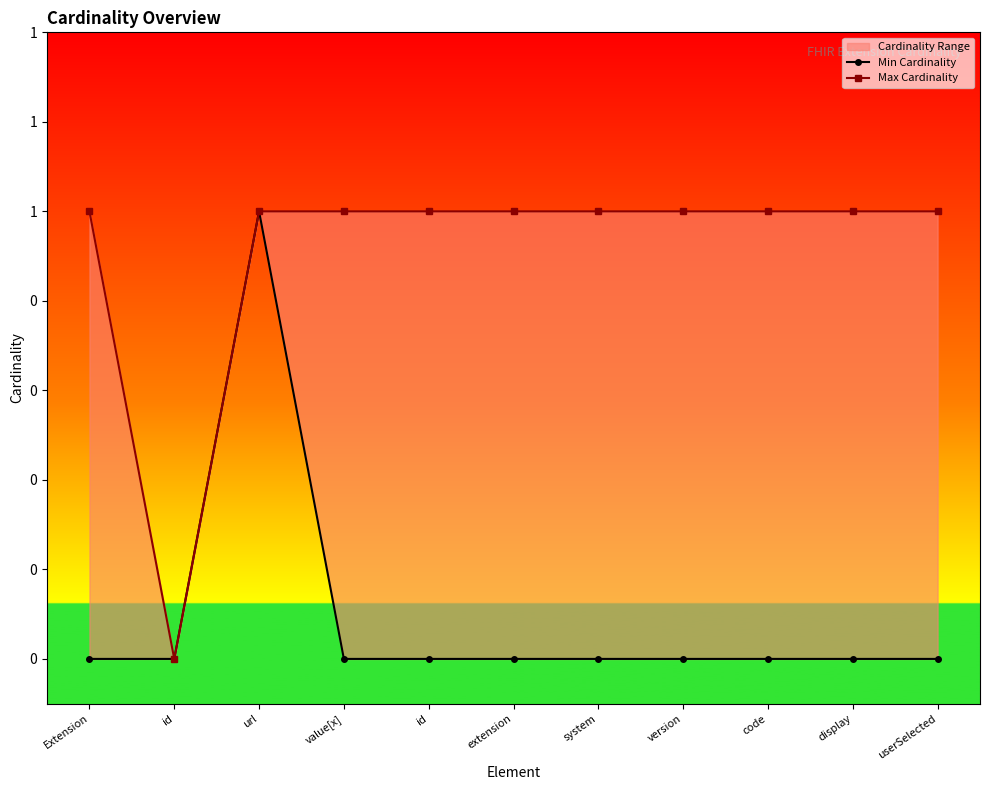

How many positive values does the Min Cardinality series have?

1